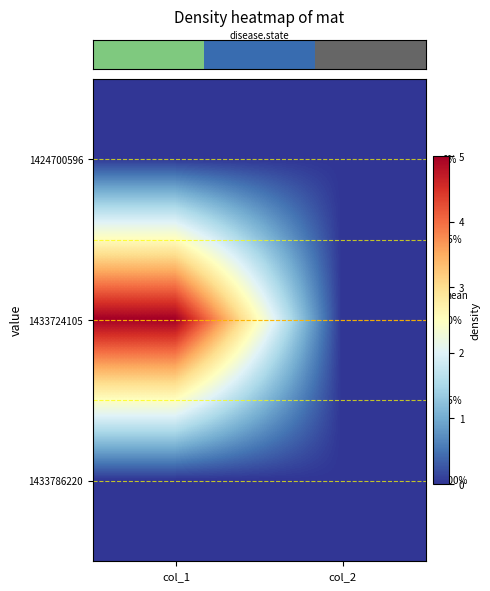

At which label does row_1 reach its minimum?

col_2